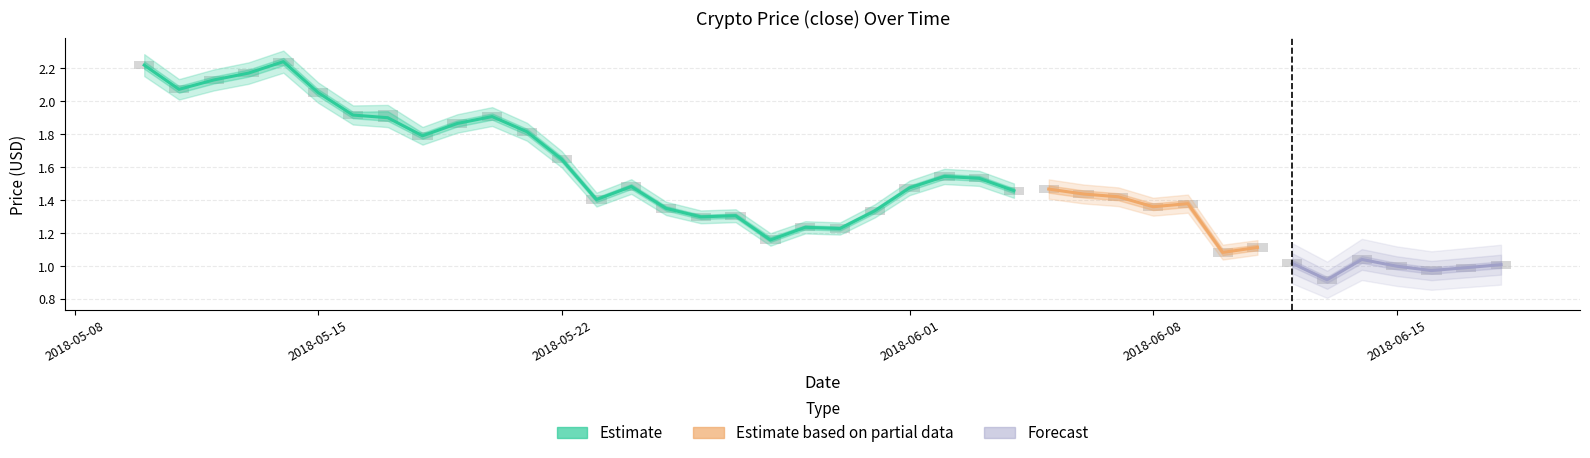

What is the sum of all low values?

59.7